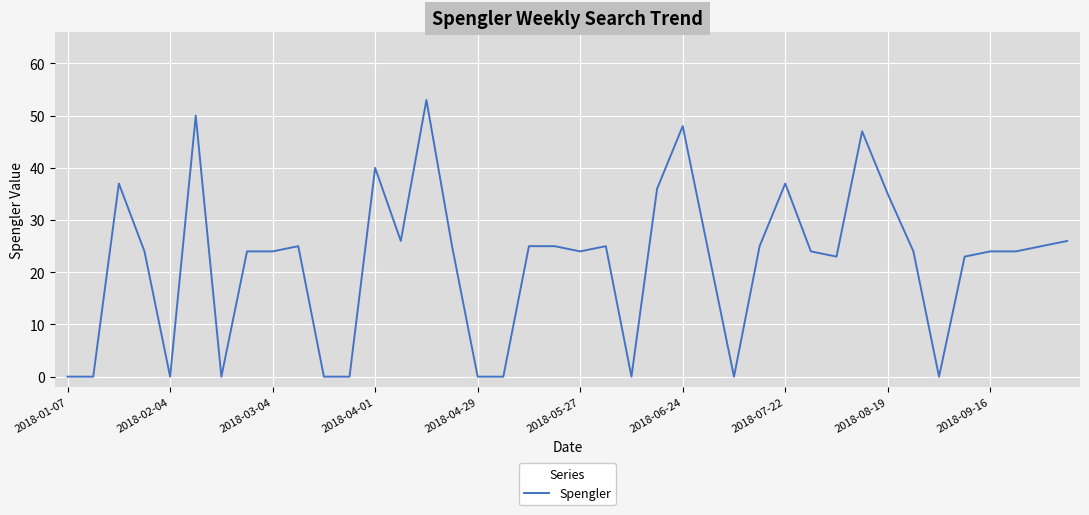

What is the difference between the maximum and minimum values?

53